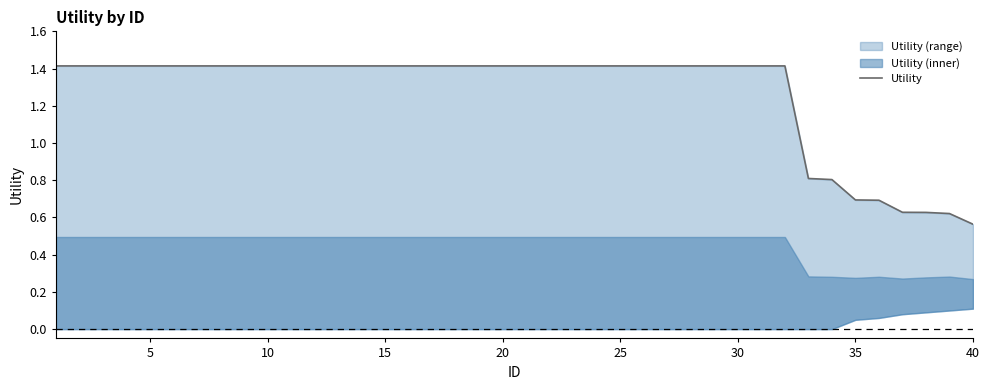

The value at 11 is 2.4. True or false?

False